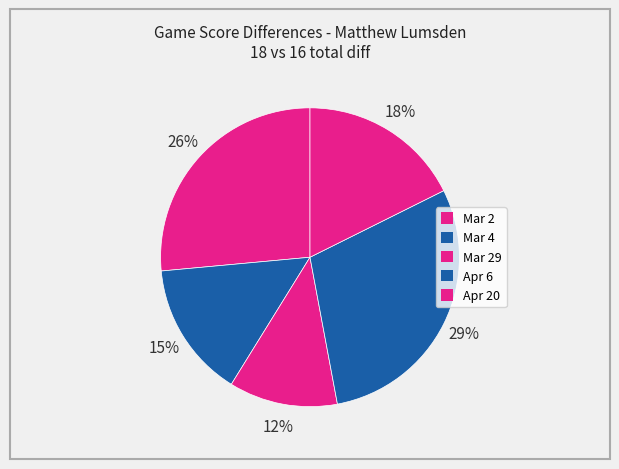

Count the number of slices in the pie.

5